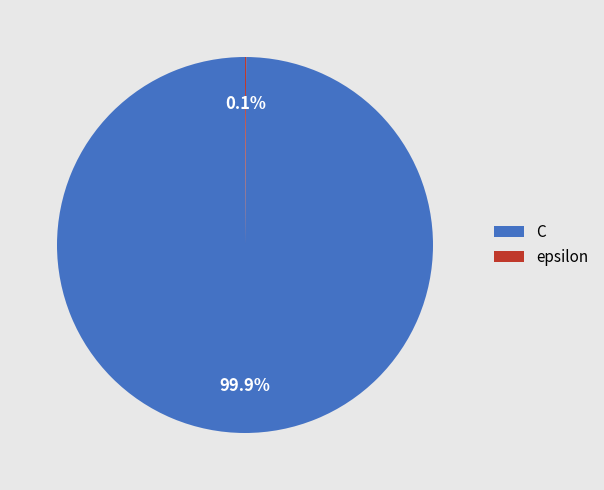

To the nearest percent, what is the difference between the largest and smallest slice percentages?

100%